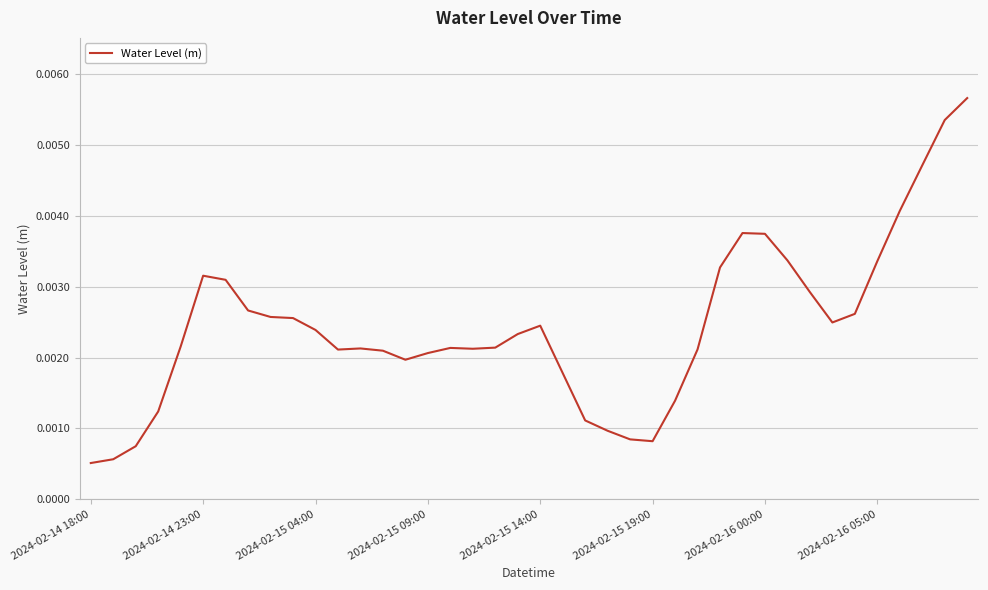

Does the chart have visible grid lines?

Yes